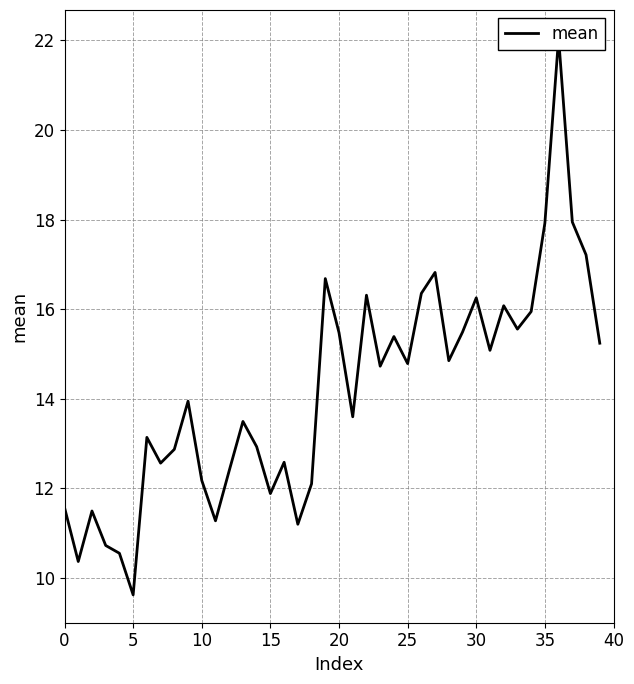

Where is the data nearest to the value 15?

31